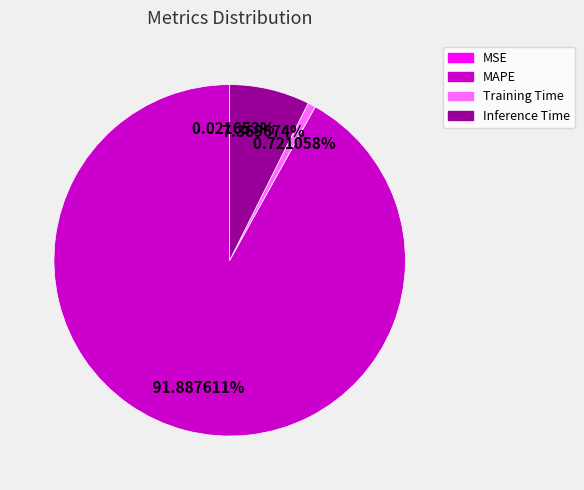

Is there any slice that represents more than half of the pie?

Yes